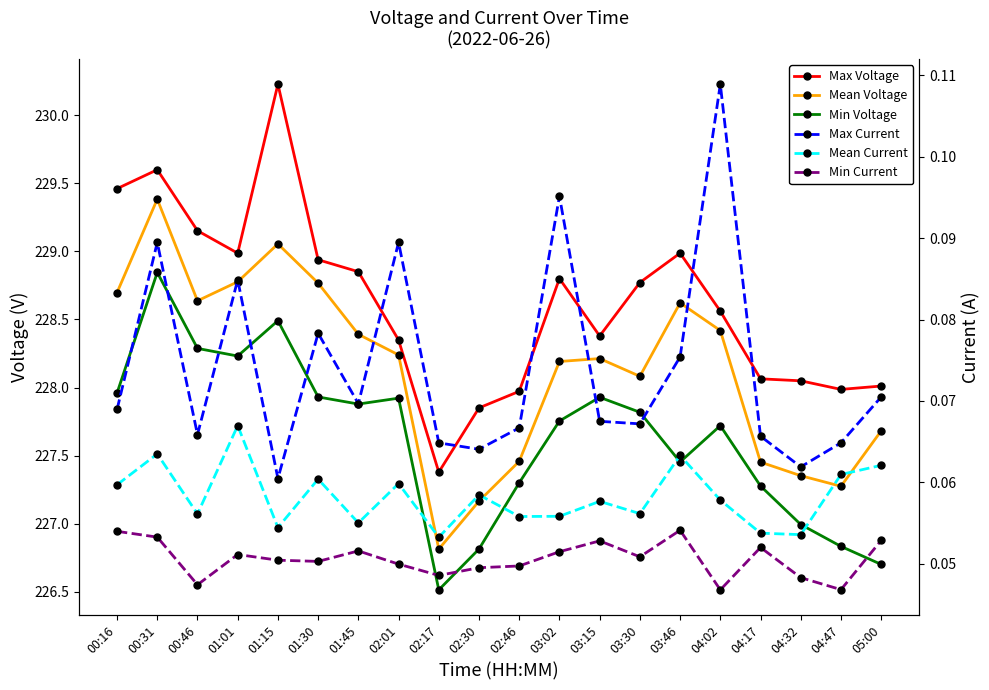

What is the label of the 9th point from the left?

02:17